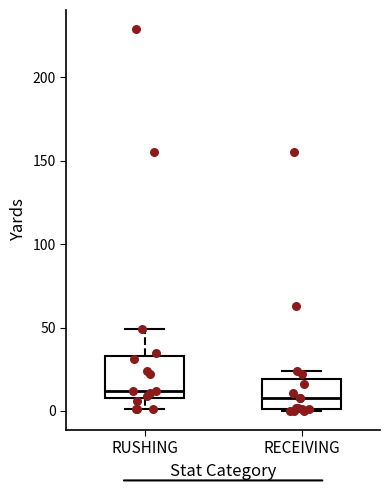

Where is the lower edge of the box for RECEIVING on the y-axis? The values are not printed on the chart, so give them approximately, as read against the axis.

0